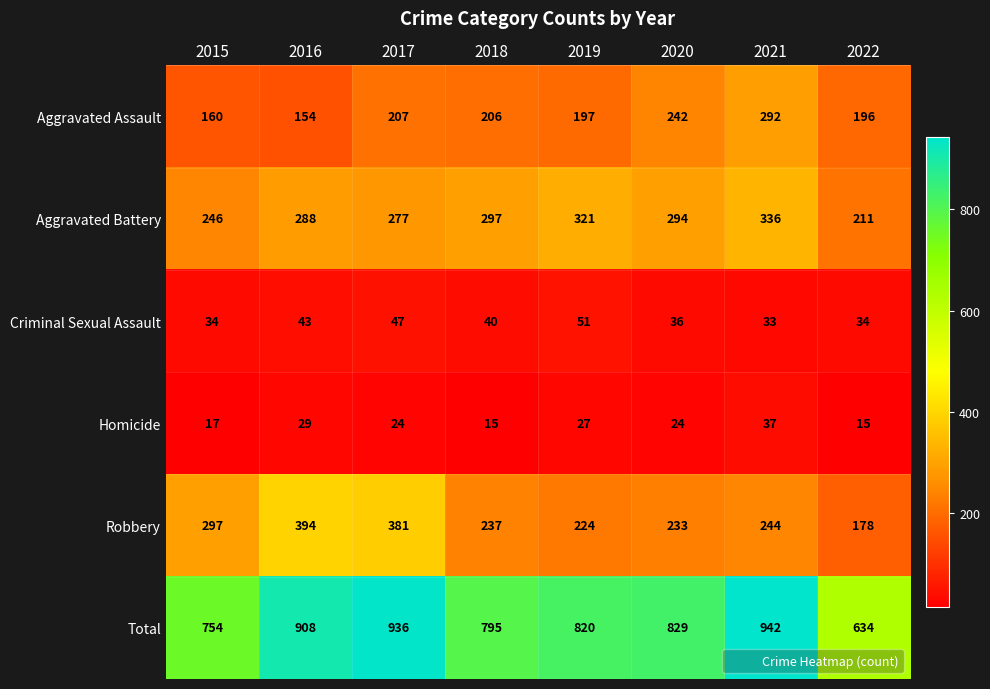

True or false: Total has a value of 198 at 2020.

False